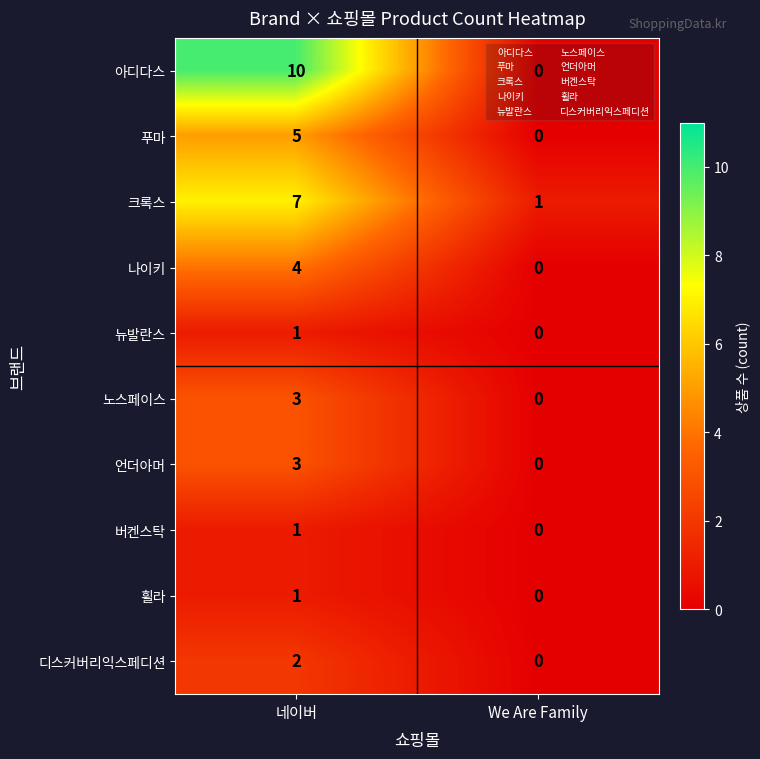

Between 네이버 and We Are Family, which series saw the biggest shift?

아디다스